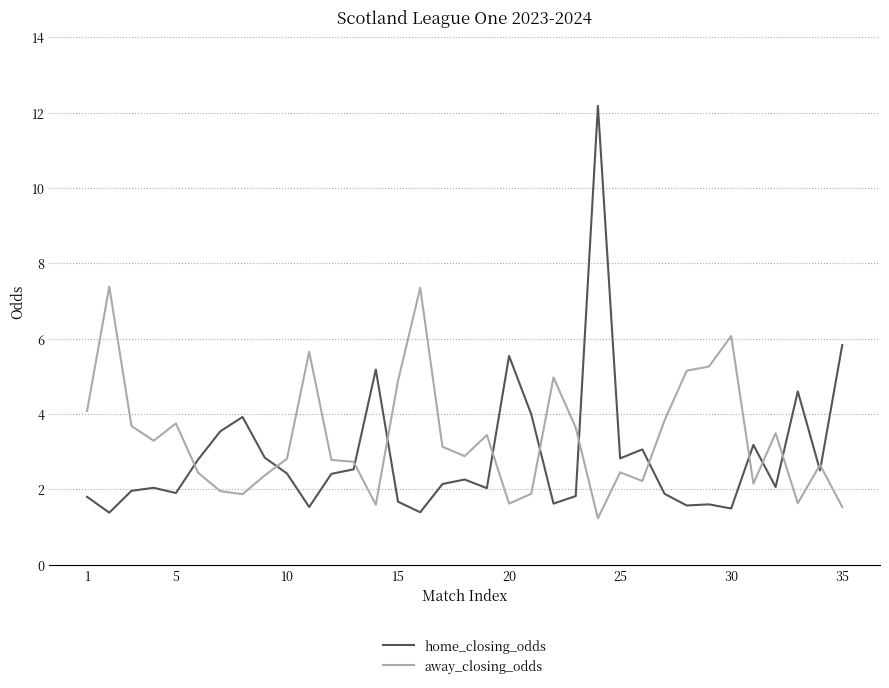

Which series has the widest spread of values?

home_closing_odds